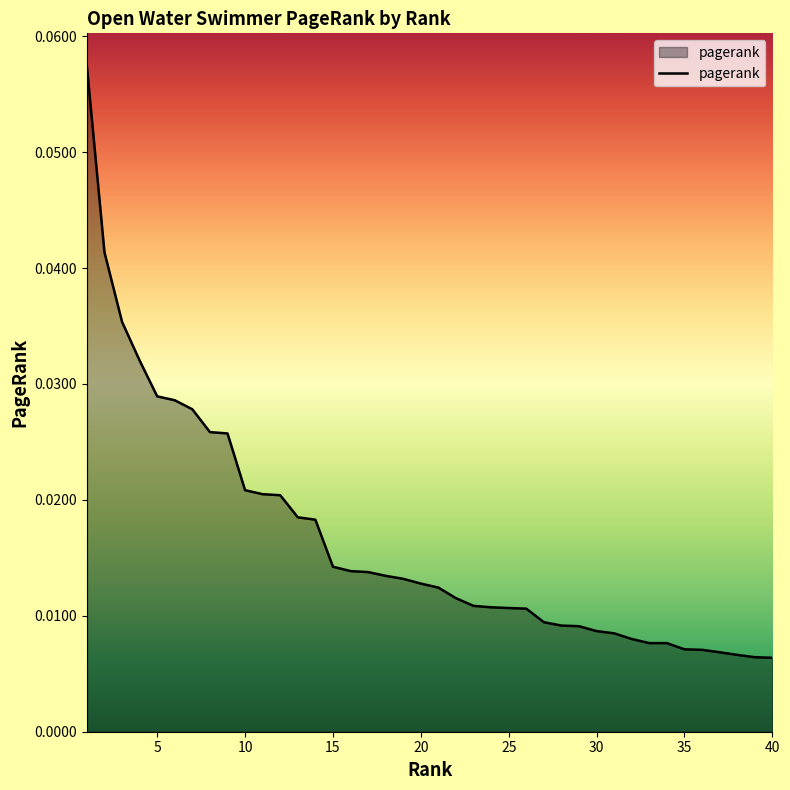

How many lines are shown in the chart?

1